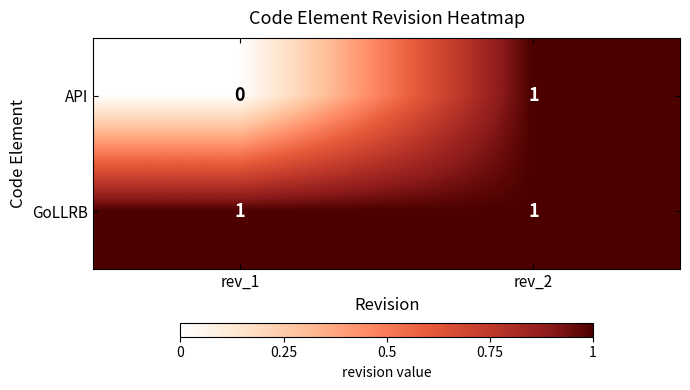

Rank the series at rev_1 from highest to lowest value.

GoLLRB, API